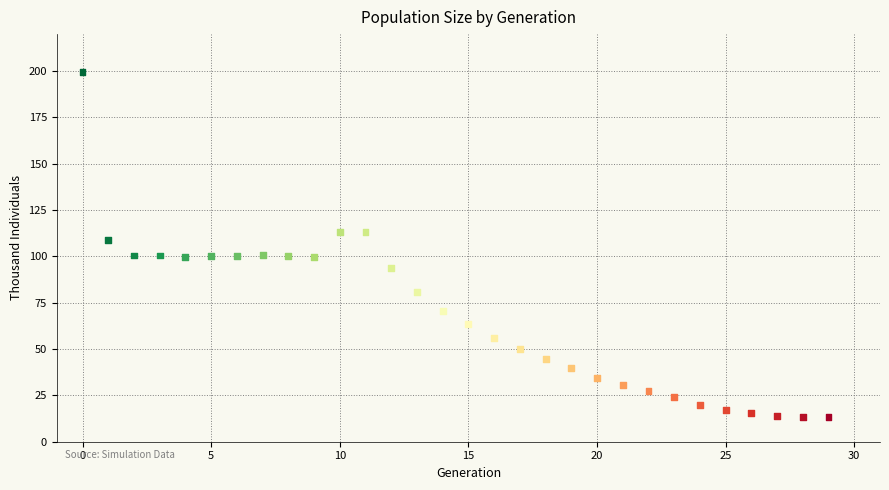

What Y value in the scatter plot is closest to 106?

108.9